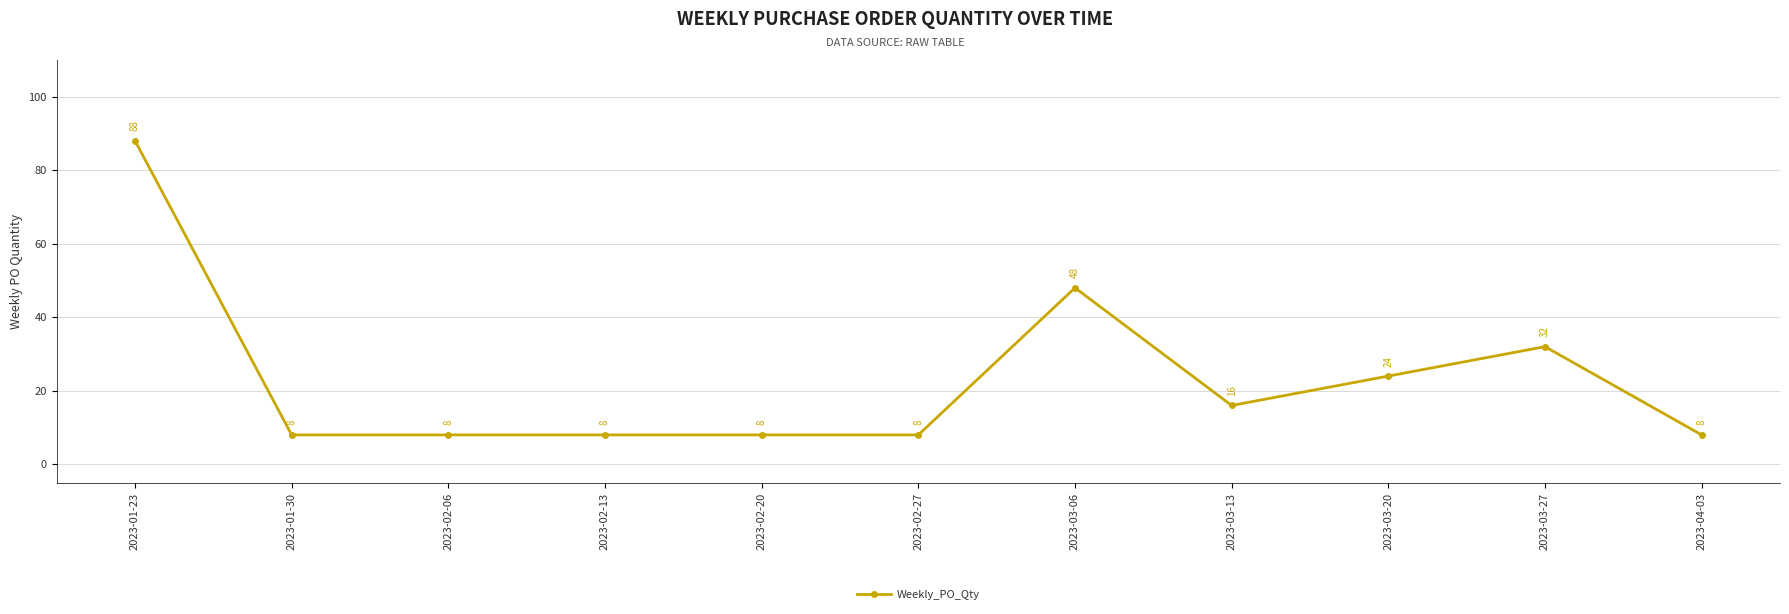

Approximately how many times larger is the value at 2023-02-20 compared to 2023-02-06?

1.0